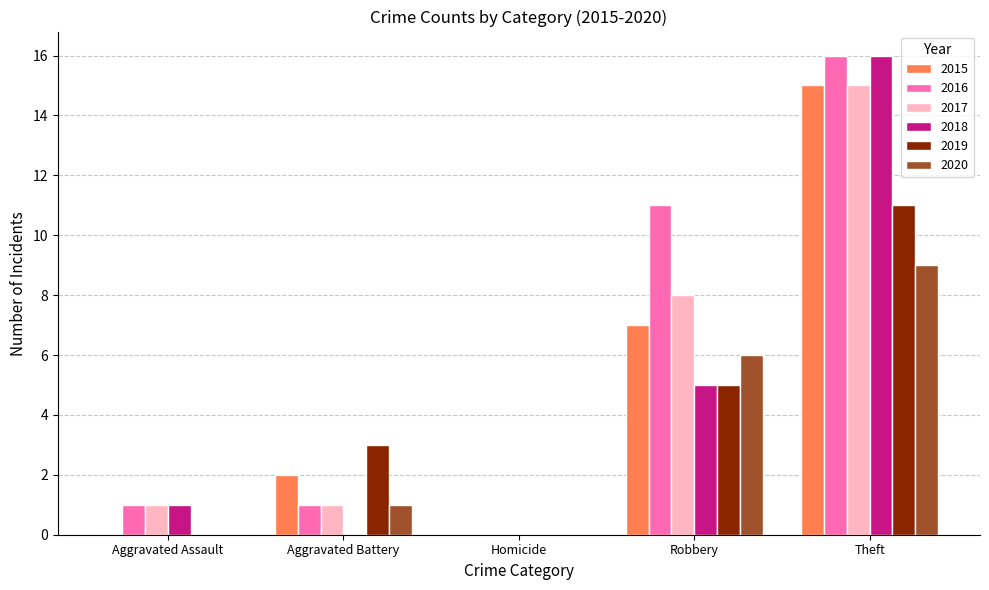

Count the number of categories in the chart.

5